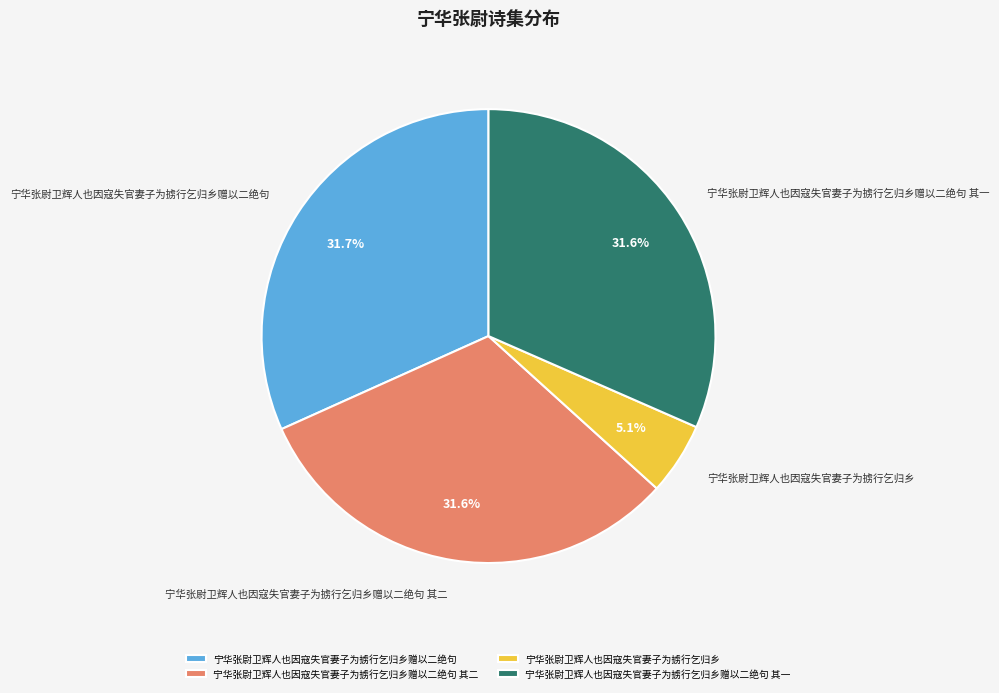

True or false: 宁华张尉卫辉人也因寇失官妻子为掳行乞归乡赠以二绝句 accounts for 32% of the total.

True